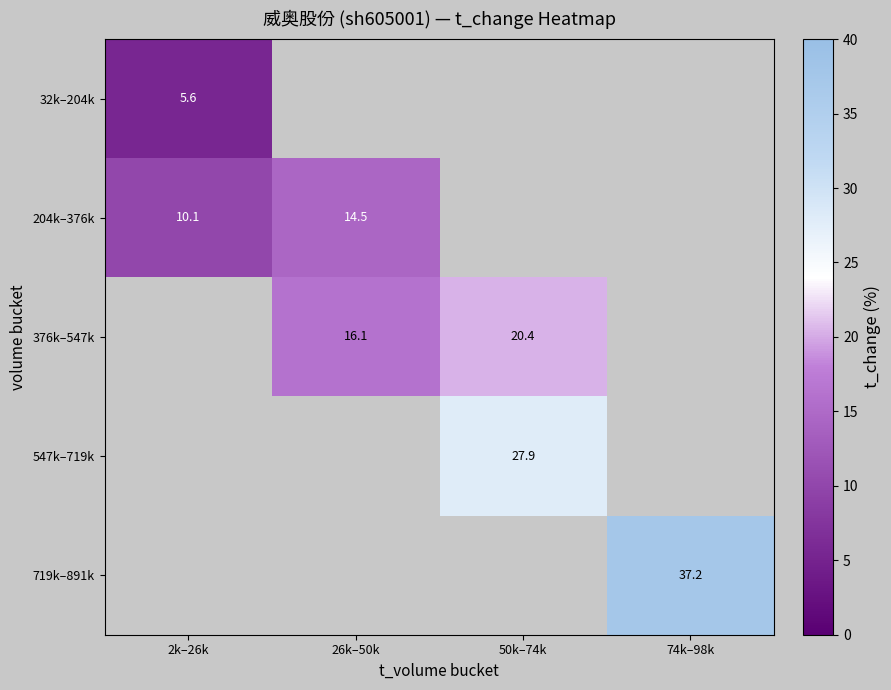

Is the value of 204k–376k at 2k–26k greater than the value of 719k–891k at 74k–98k?

No